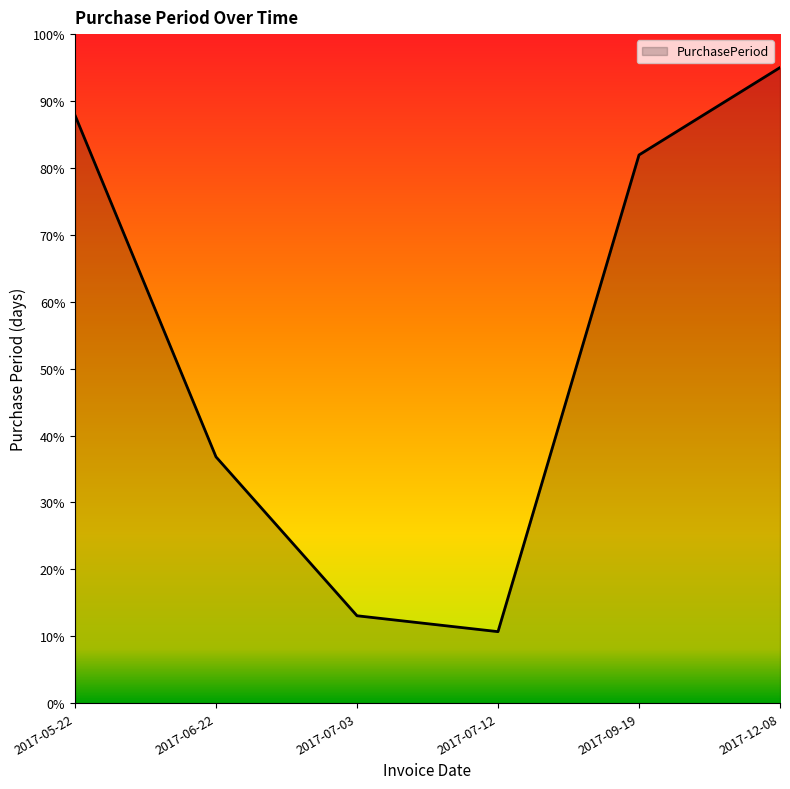

How many interior local valleys (lower than both neighbors) does the data have?

1